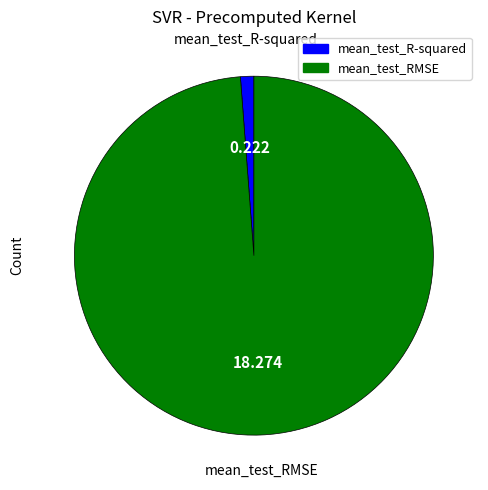

Is the sum of mean_test_RMSE and mean_test_R-squared greater than half?

Yes